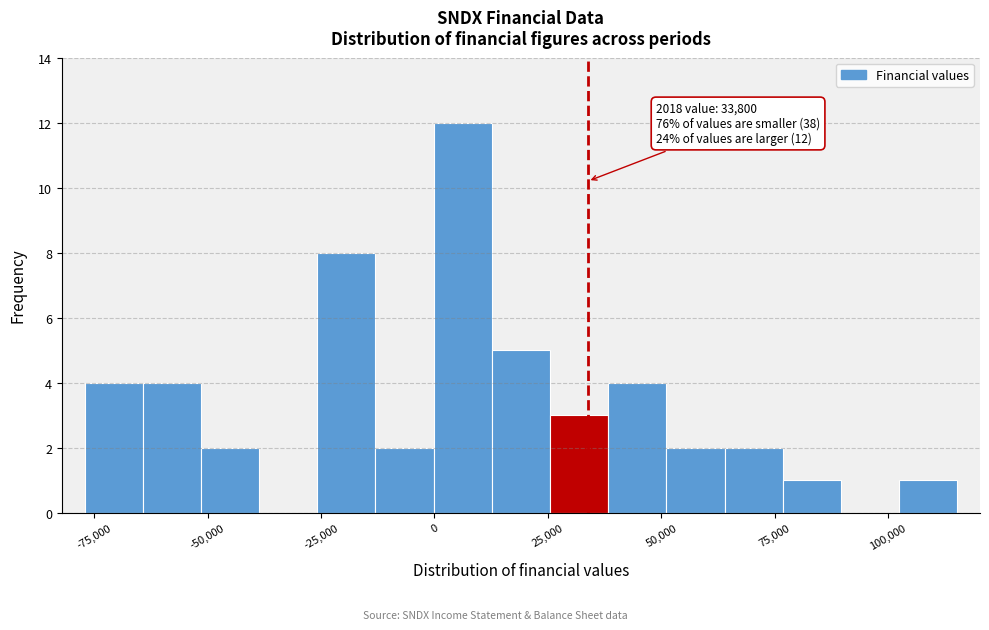

Read against the x-axis, roughly where is the centre of the tallest bar?

5000